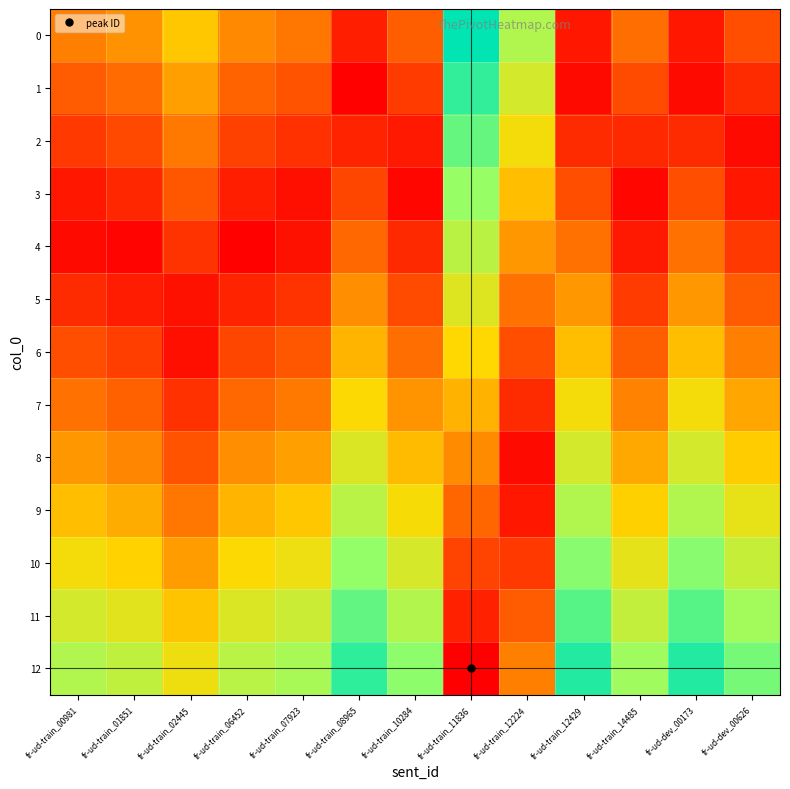

Between fr-ud-train_08965 and fr-ud-train_12429, which series saw the biggest shift?

7